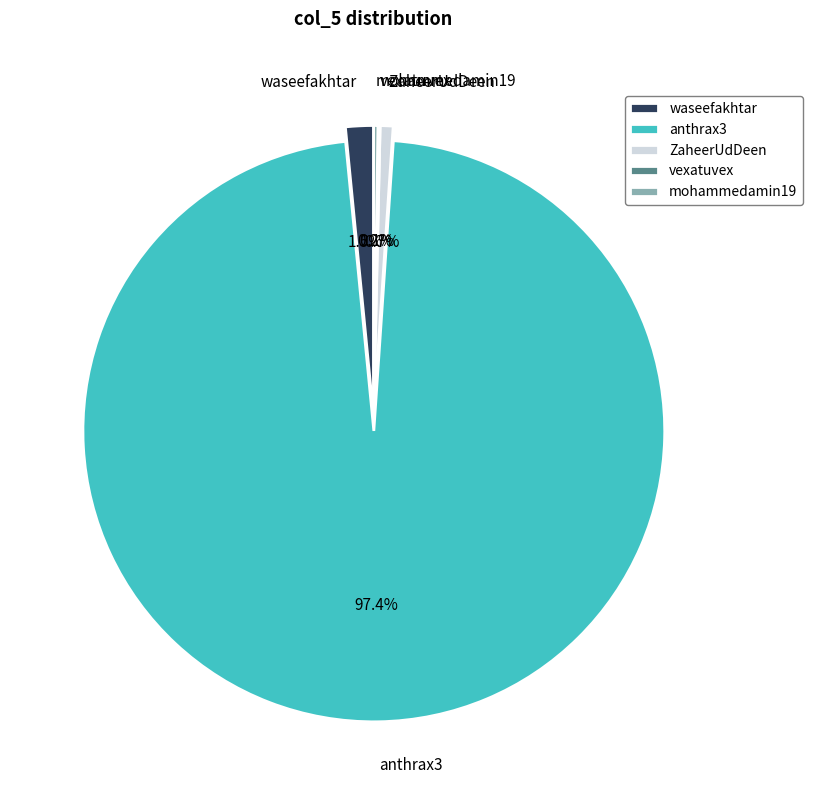

What percentage is NOT represented by ZaheerUdDeen?

99.3%